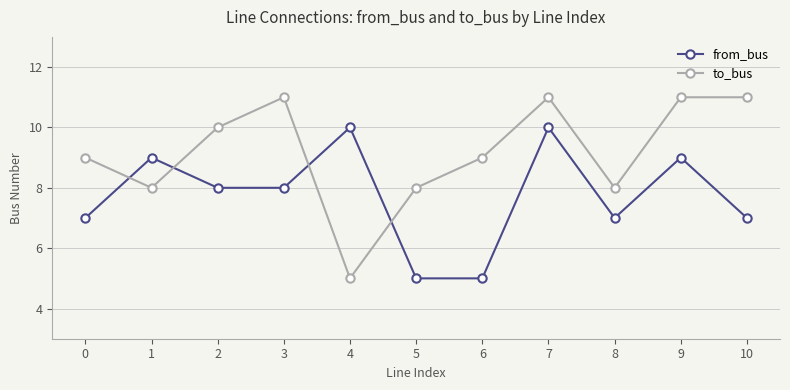

What is the maximum value for to_bus?

11